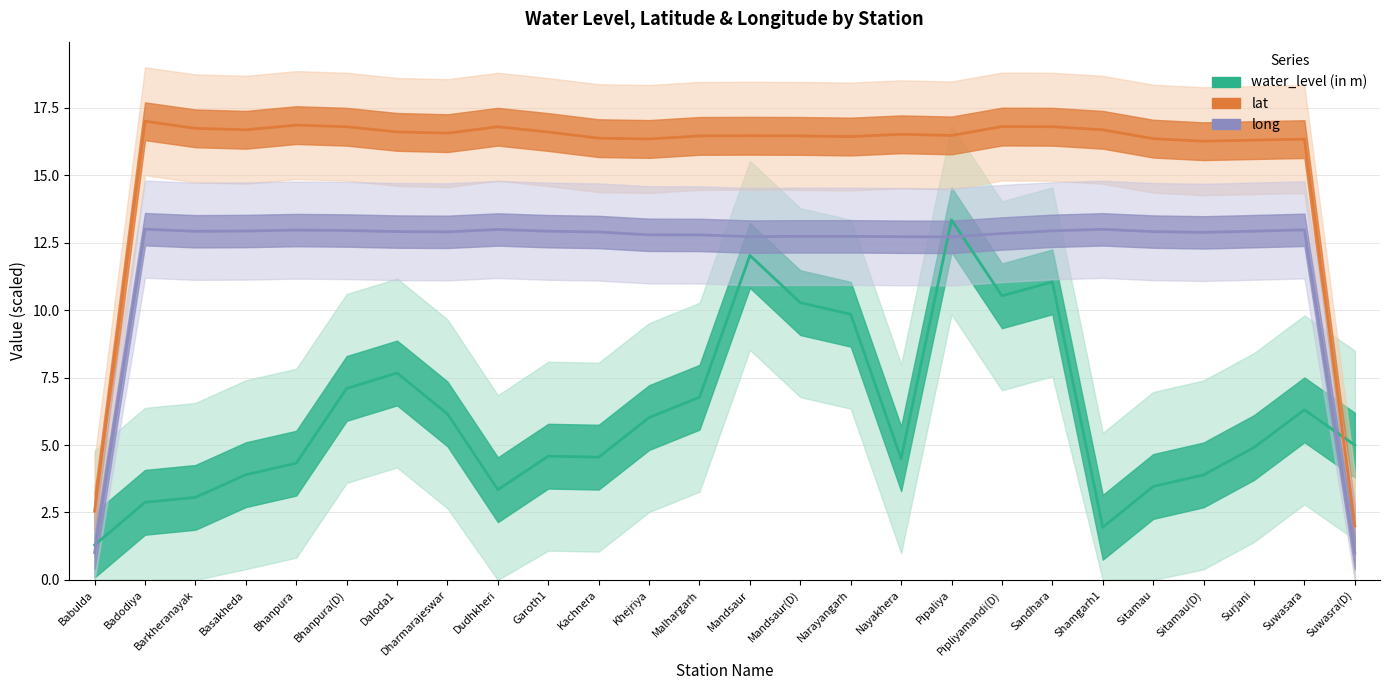

What is the maximum value for water_level (in m)?

13.3